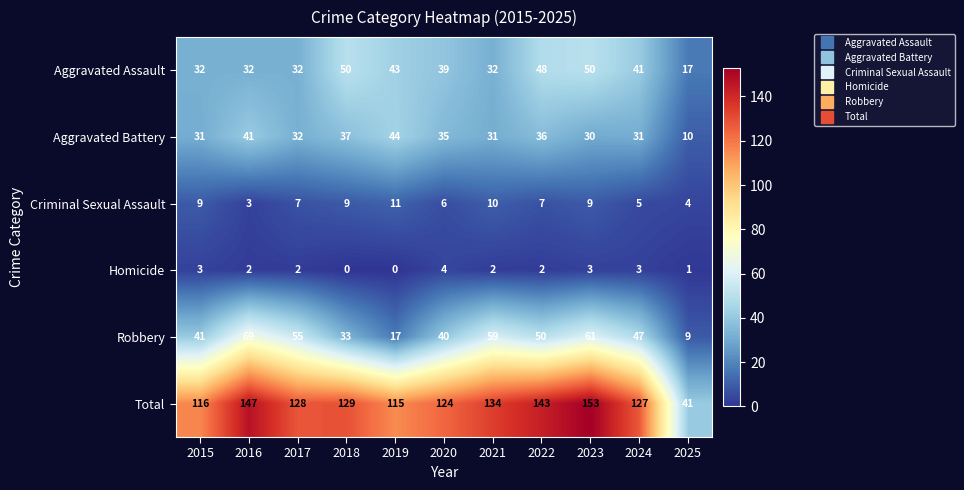

The Aggravated Assault series shows 39 at 2020. True or false?

True